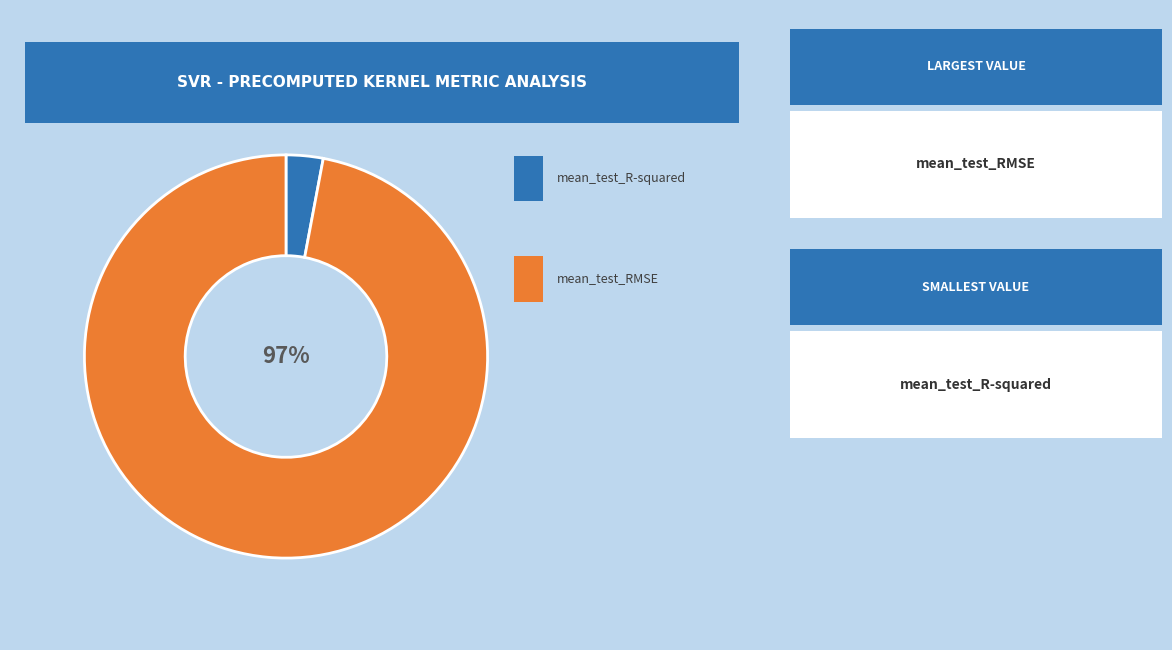

Does any single category account for the majority?

Yes